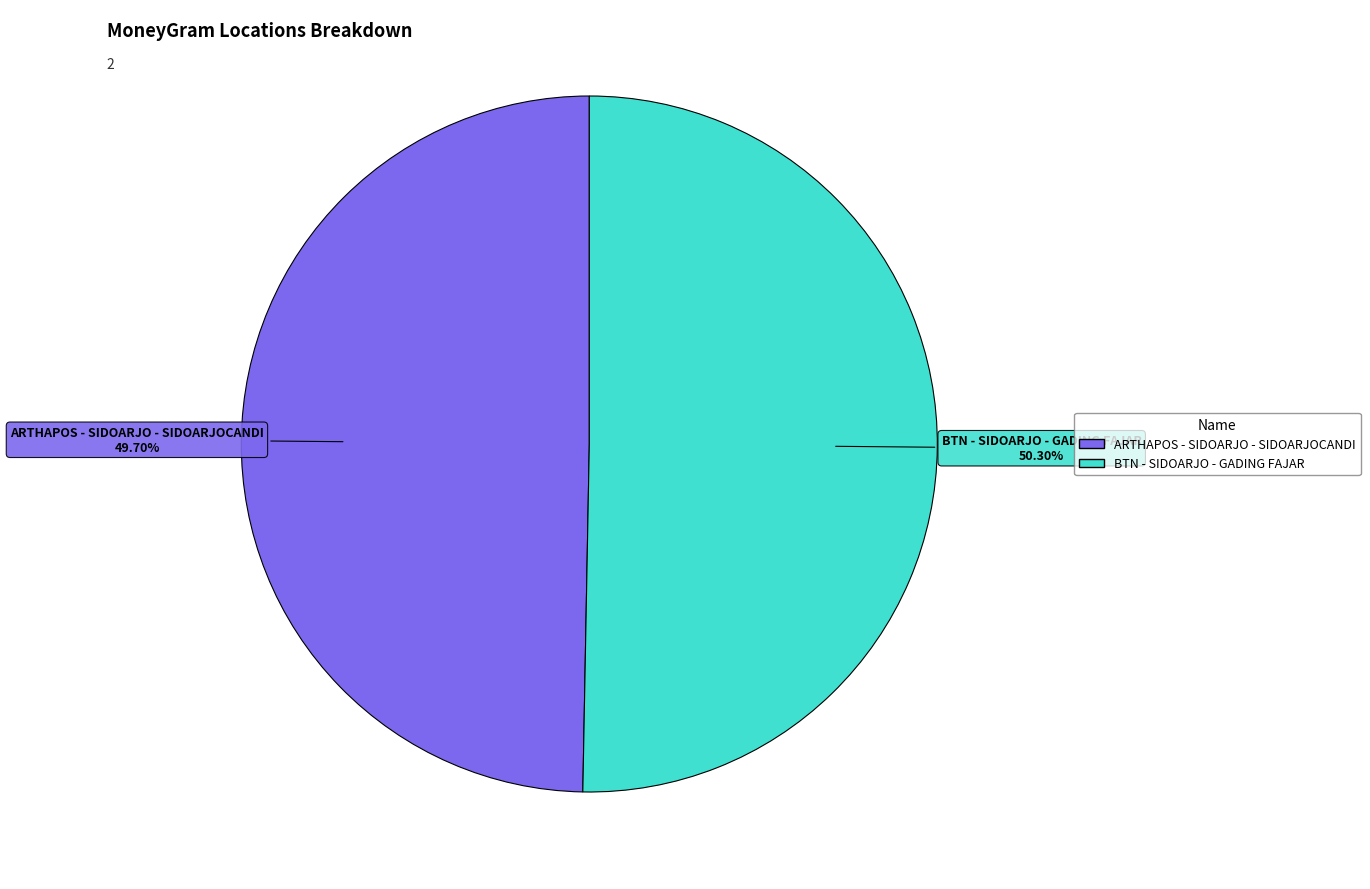

How many slices are in this pie chart?

2